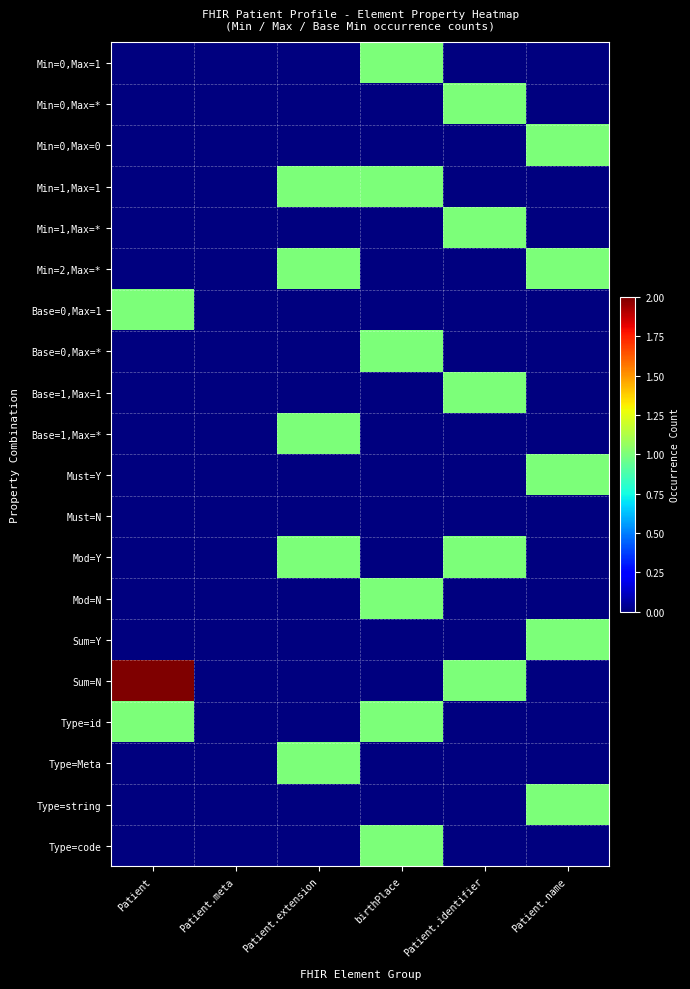

At which category is the sum across all series the highest?

birthPlace